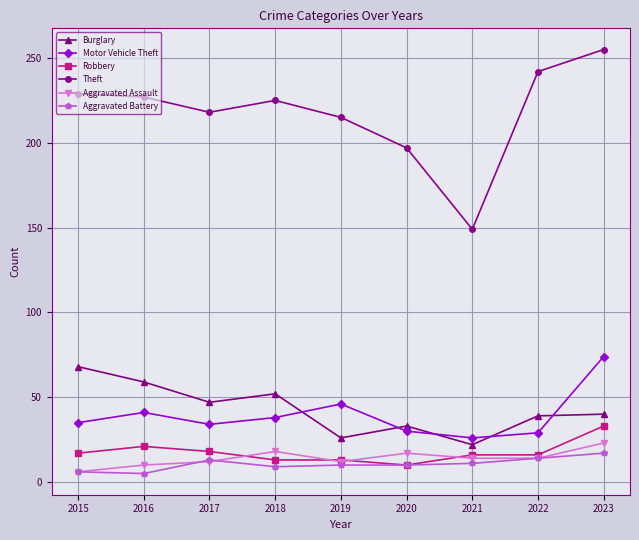

Is it true that Theft equals 225 at 2018?

True